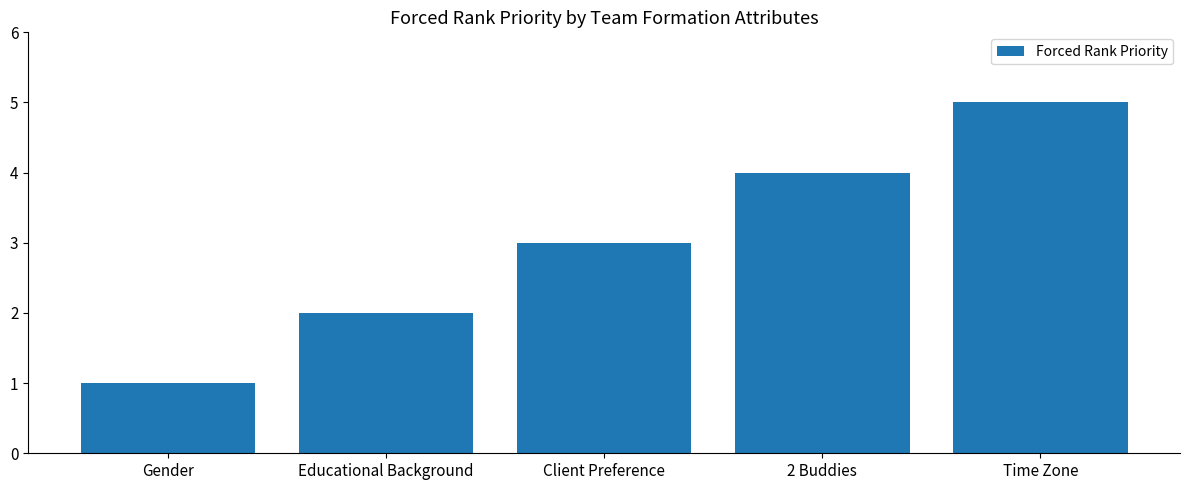

Where is the data nearest to the value 3?

Client Preference